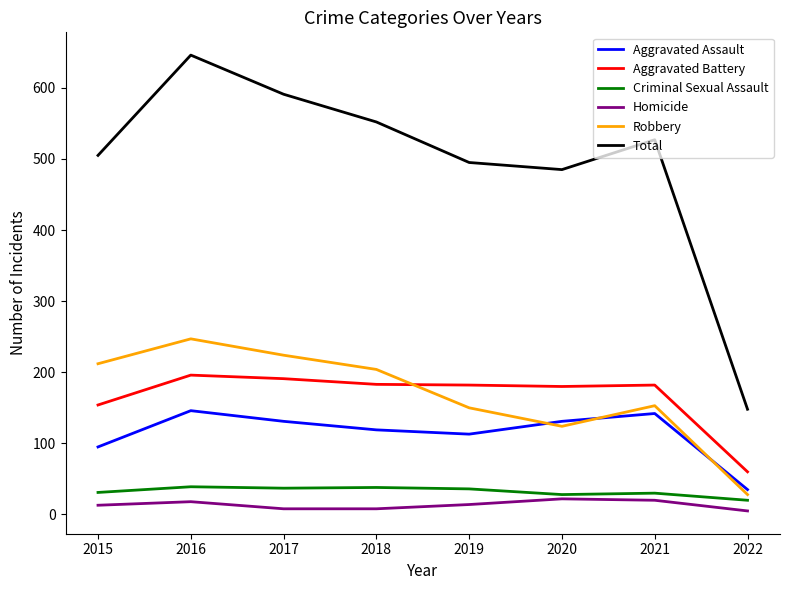

True or false: Robbery has a value of 153 at 2021.

True